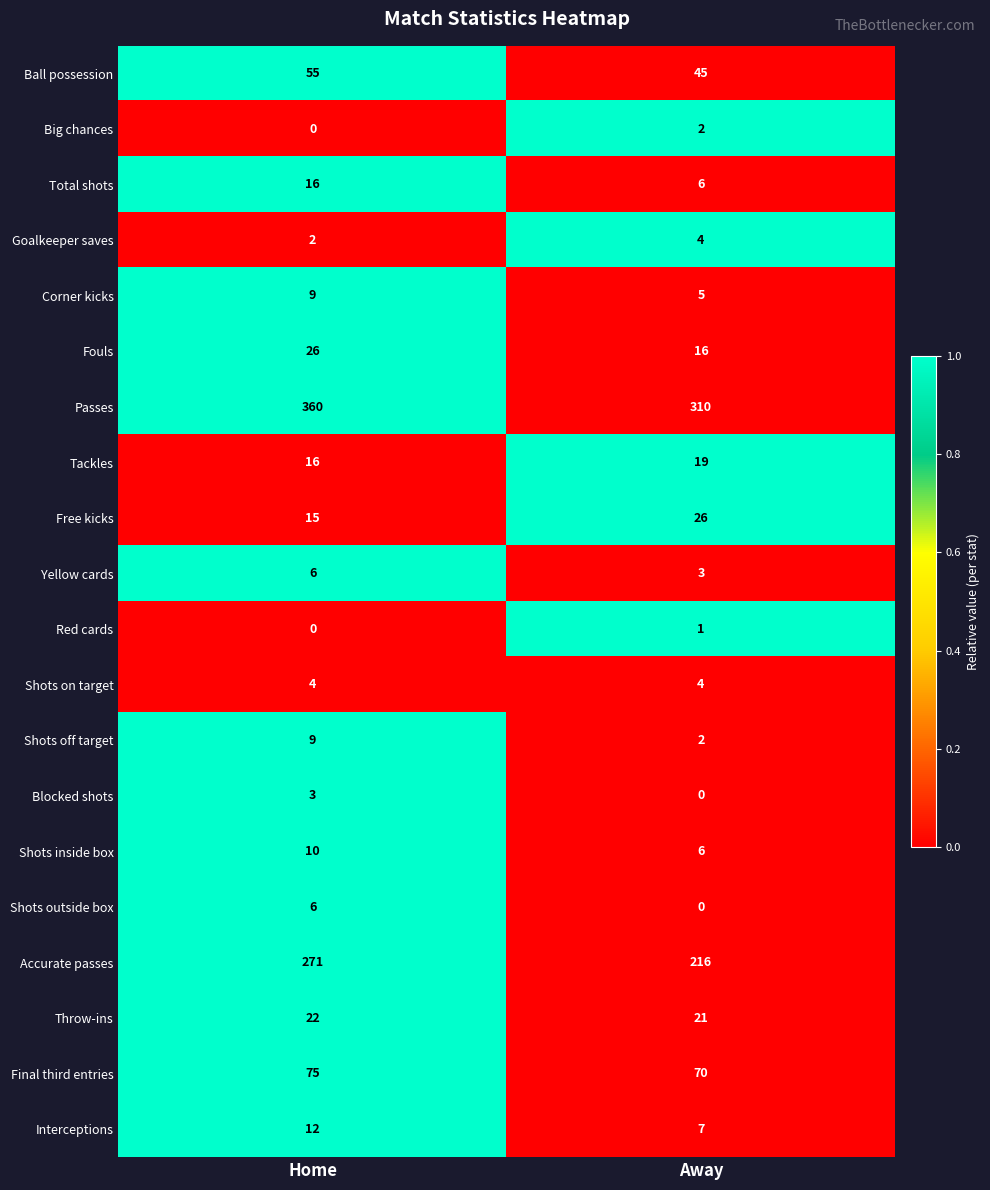

Read the Yellow cards value at Away.

3